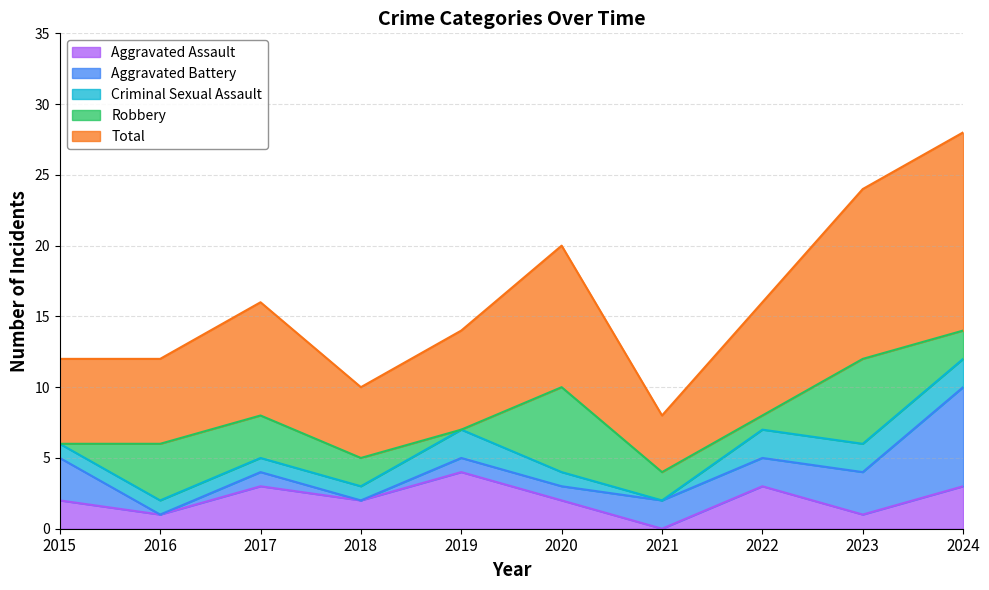

At how many categories does at least one series exceed 7?

5